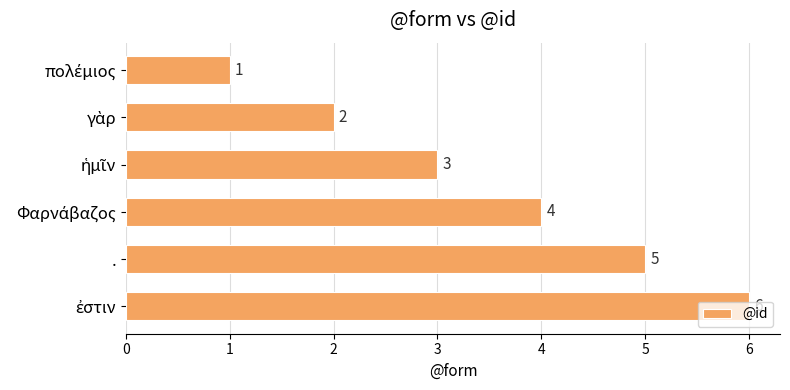

How many bars are there in total?

6